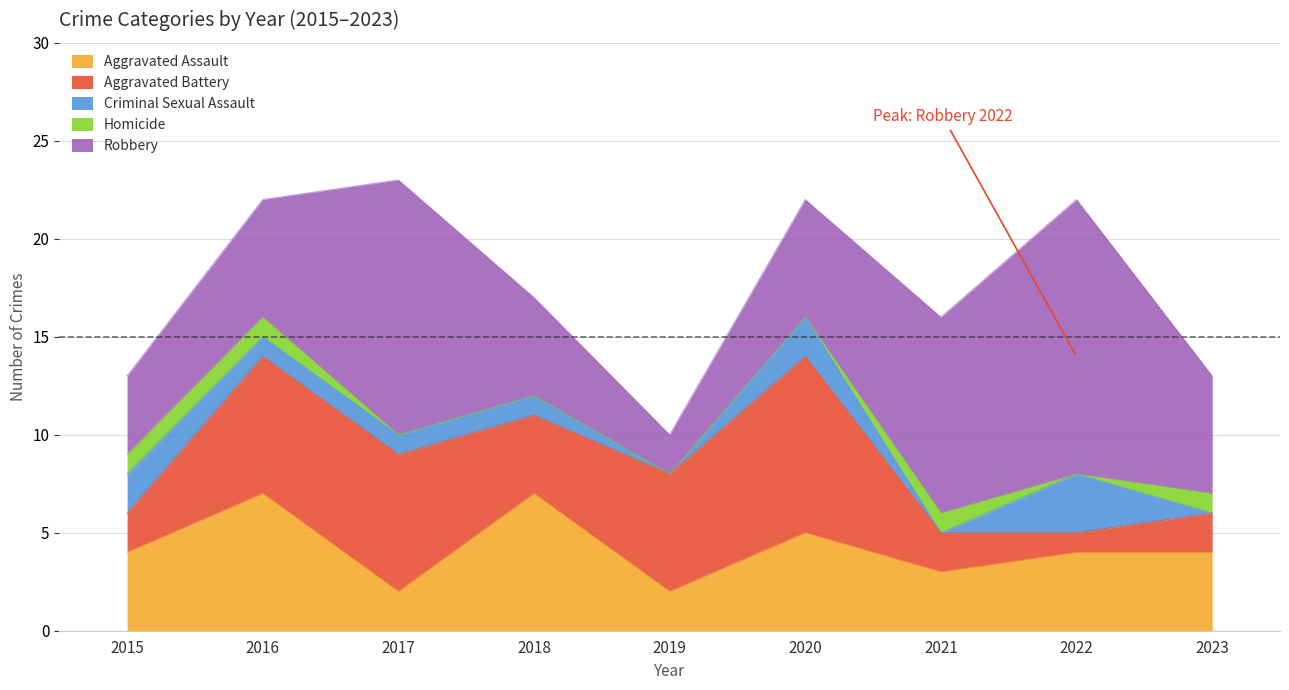

What is the total value across all series at 2016?

22